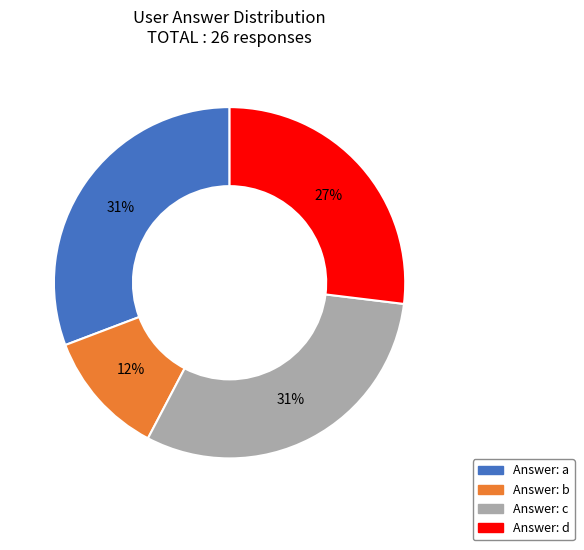

Is there a majority slice in this chart?

No